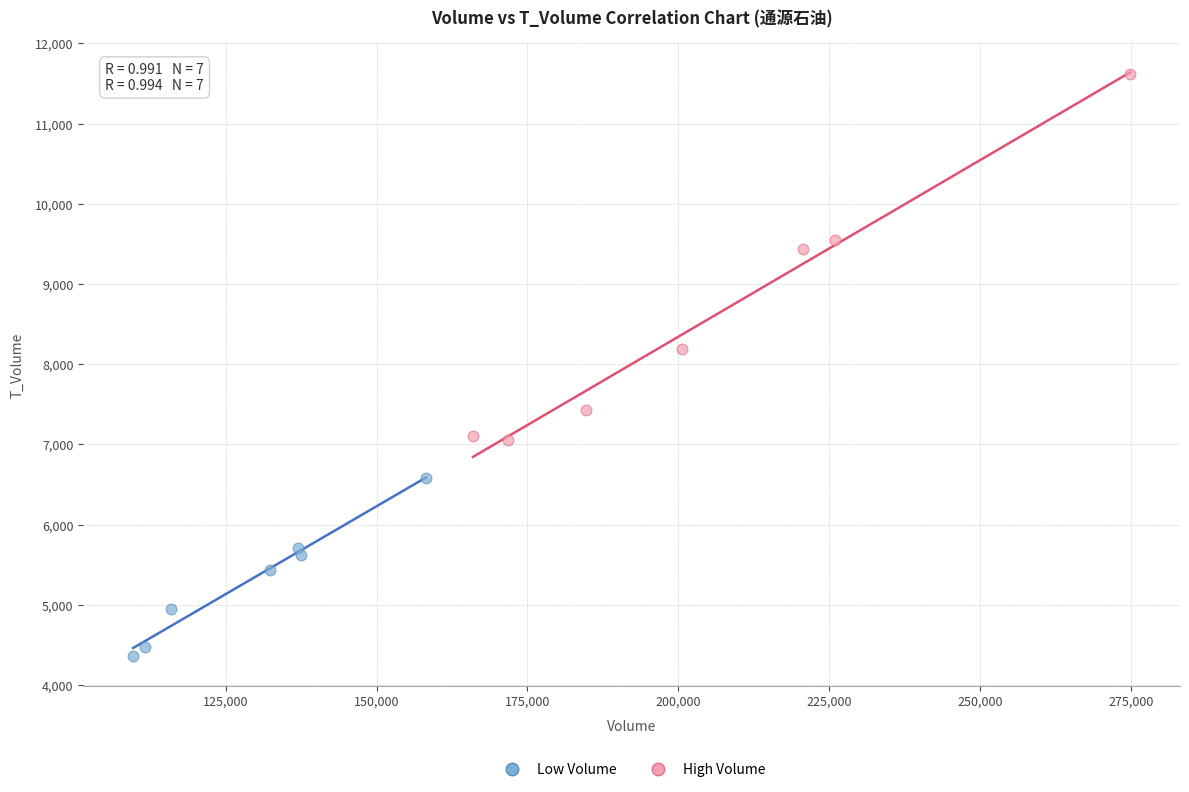

Which series has the largest Y range (max minus min)?

High Volume